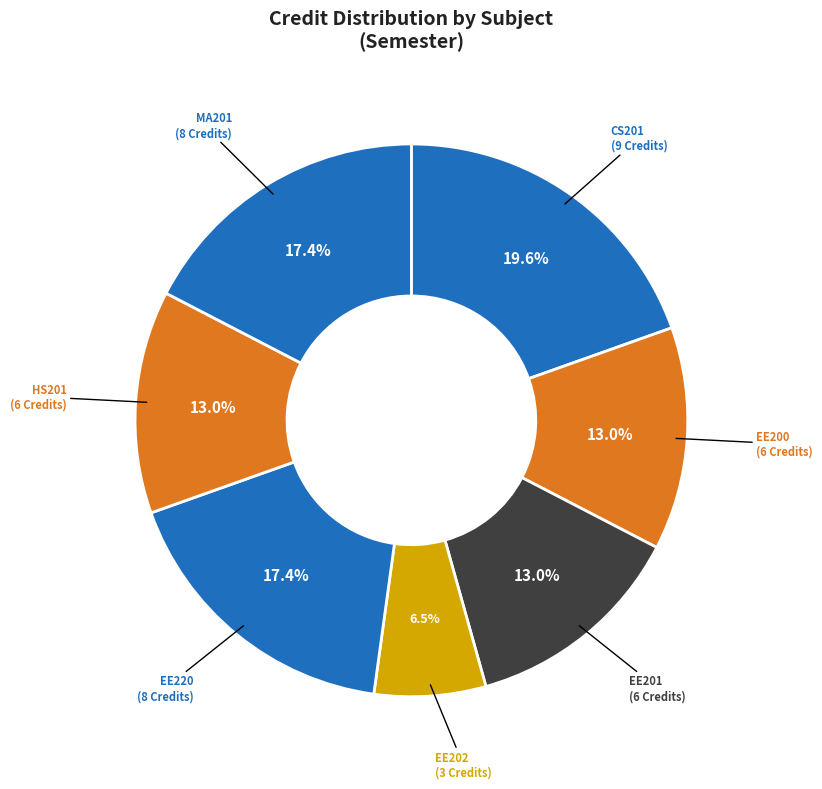

Count the number of slices in the pie.

7